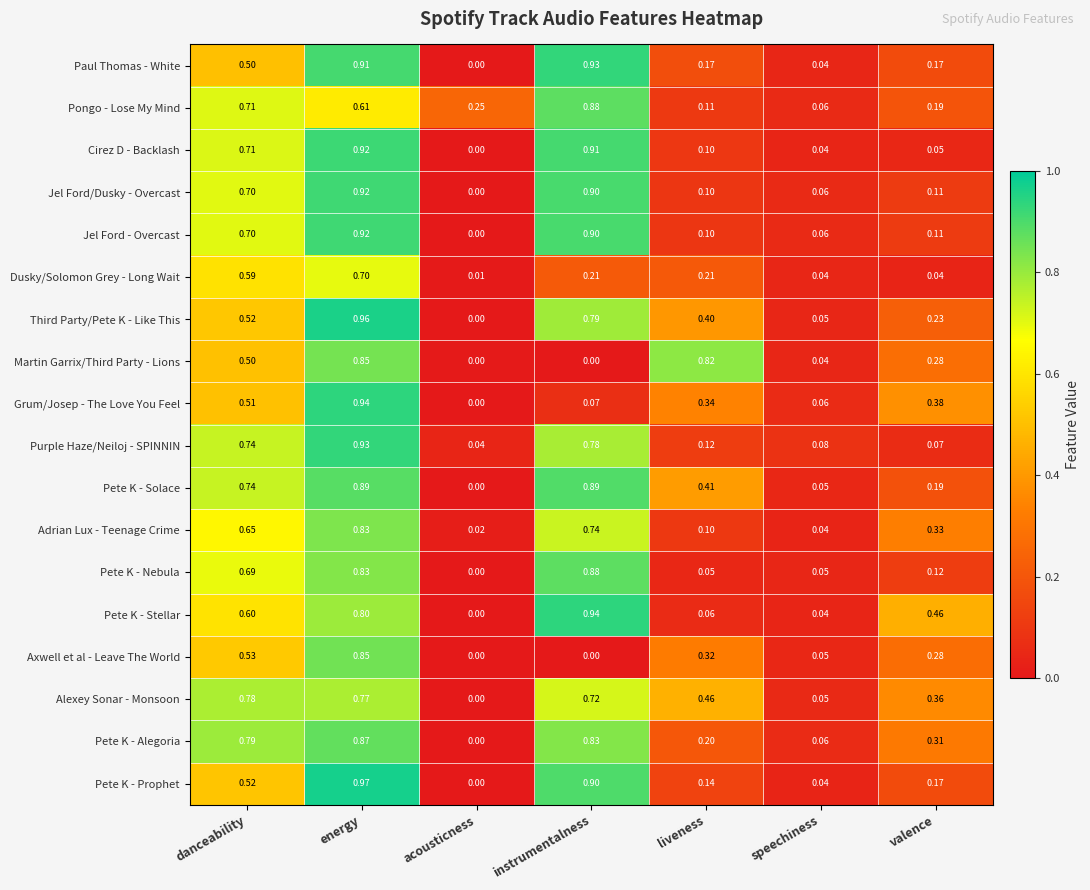

Between energy and instrumentalness, which series saw the biggest shift?

Grum/Josep - The Love You Feel